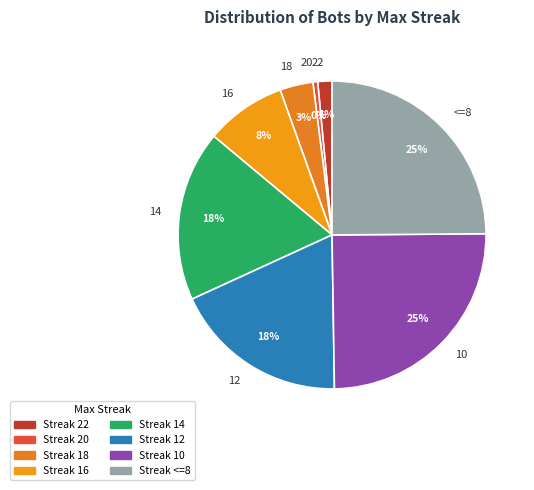

Combined, do 18 and 12 account for over 50%?

No